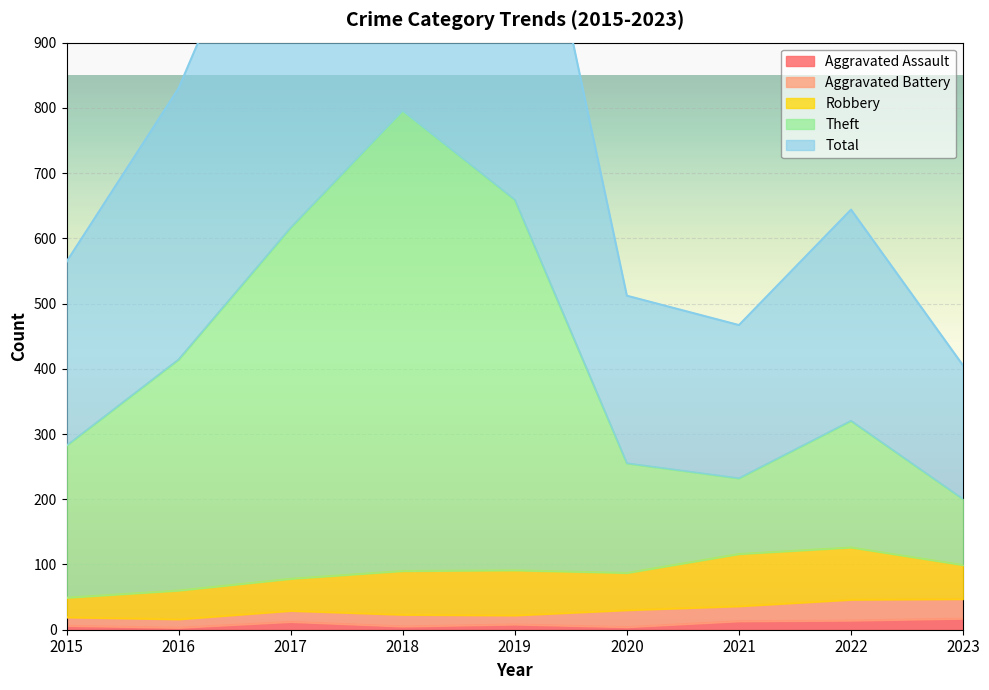

Between 2023 and 2019, which is larger?

2023